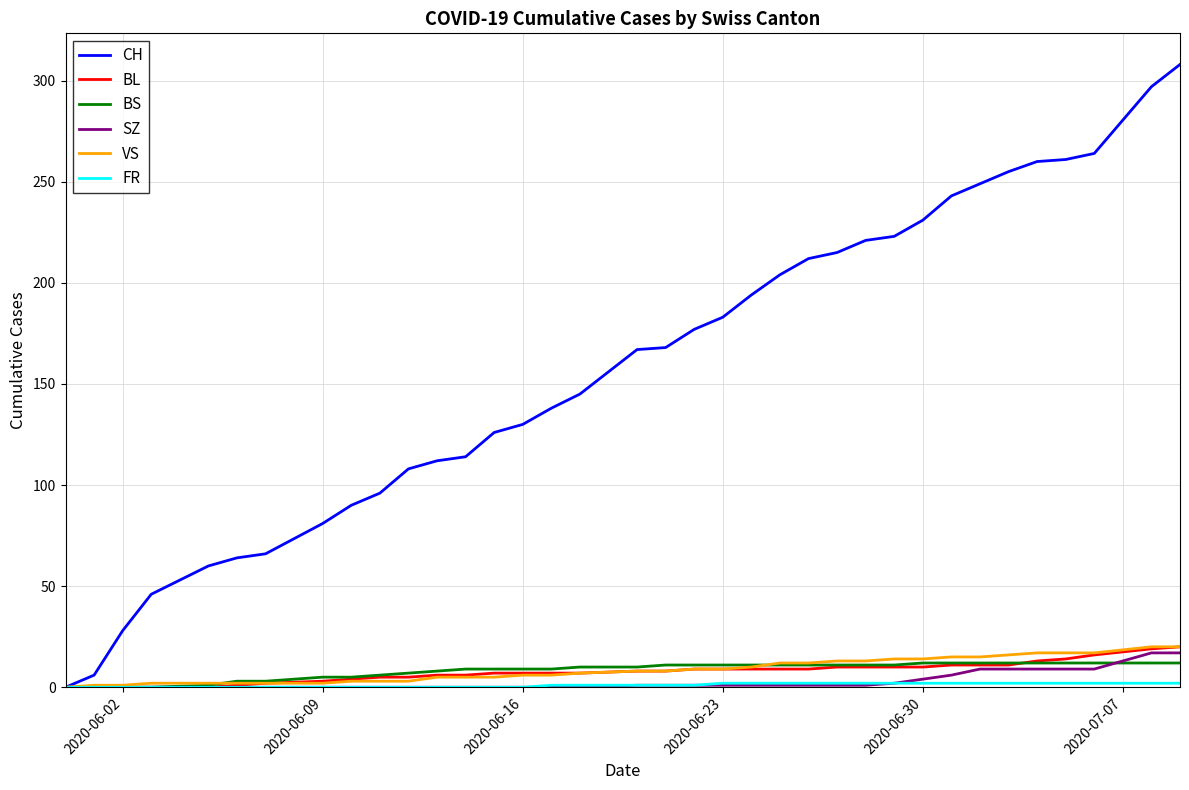

Which series has the widest spread of values?

CH